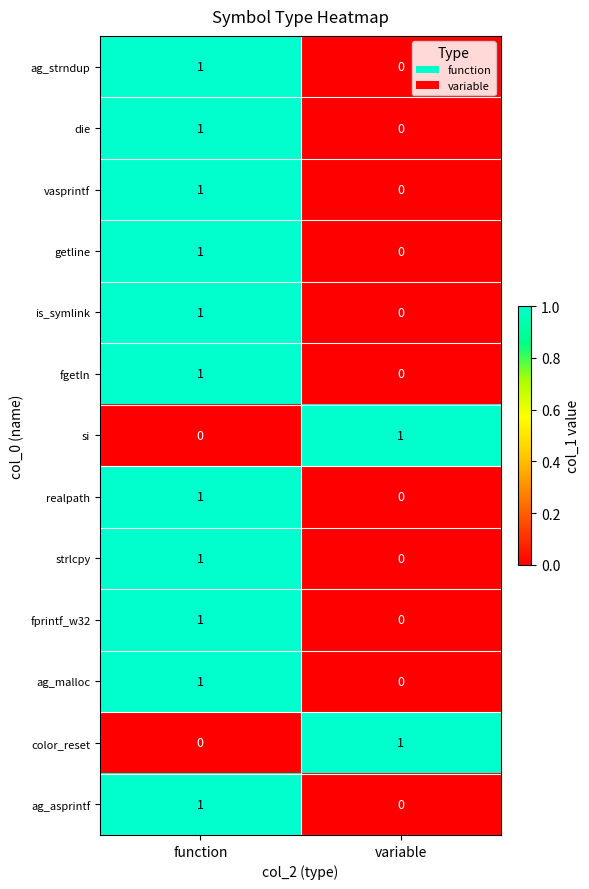

At which label is fprintf_w32 closest to 0?

variable